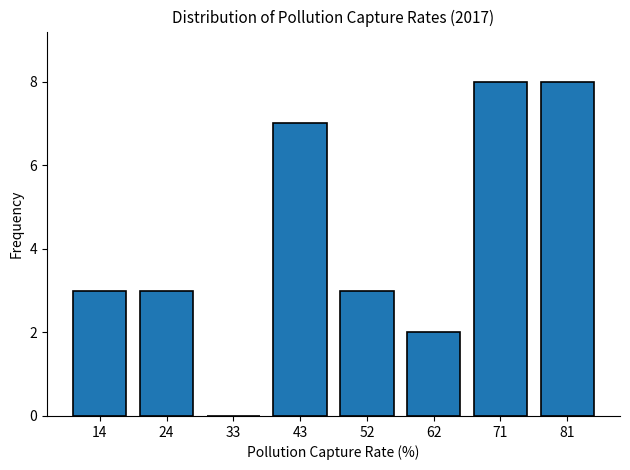

Reading left to right, what are all the values shown in this chart?

14=3	24=3	33=0	43=7	52=3	62=2	71=8	81=8